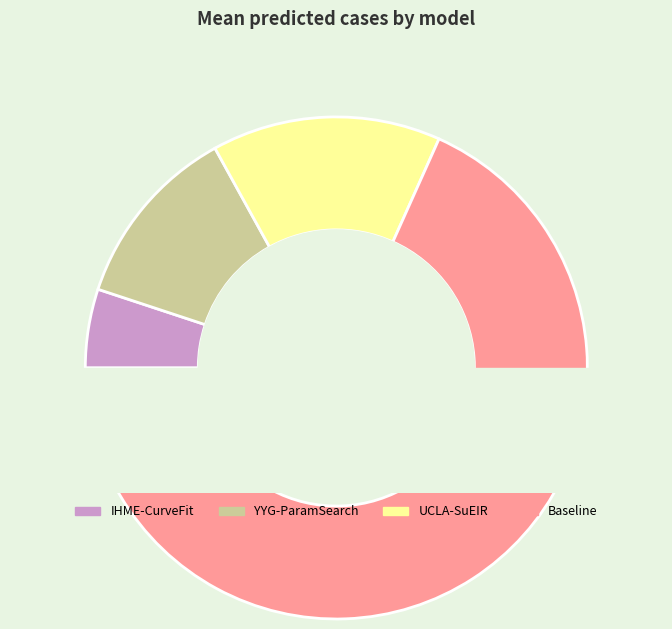

Which slice is the largest?

Baseline